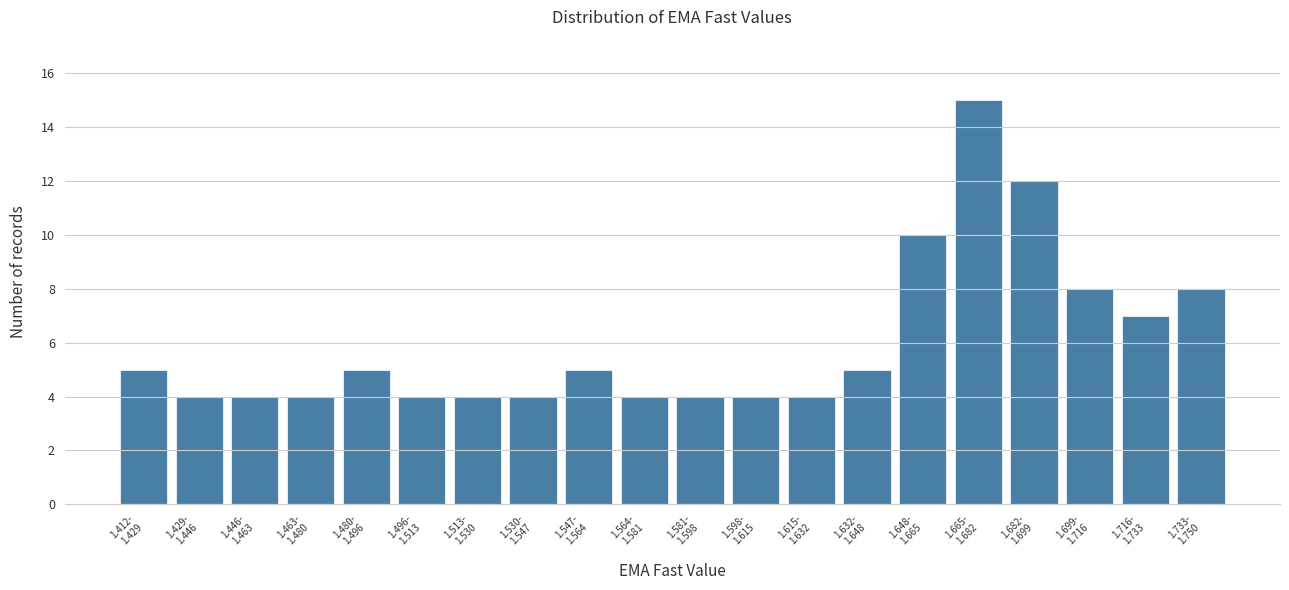

Reading right to left, transcribe all the data shown in this chart.

8	7	8	12	15	10	5	4	4	4	4	5	4	4	4	5	4	4	4	5